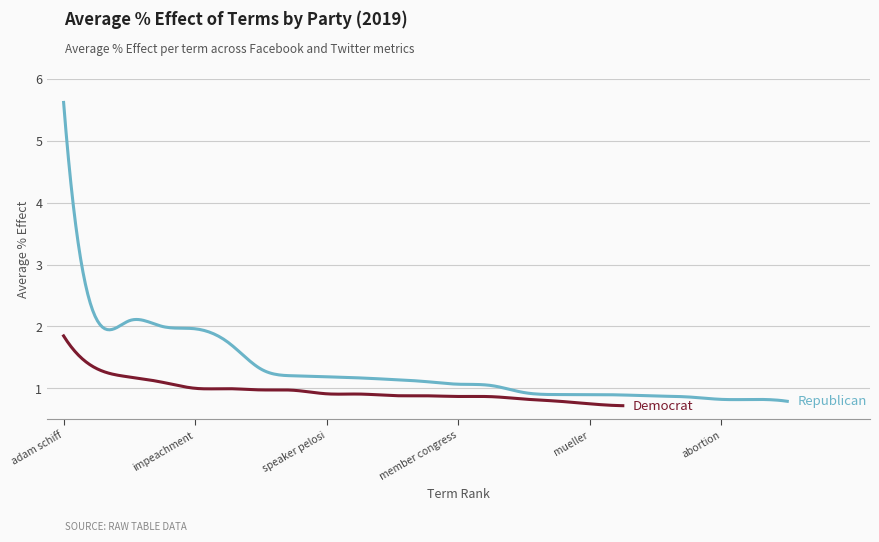

What are all the series names shown in the legend?

Republican, Democrat